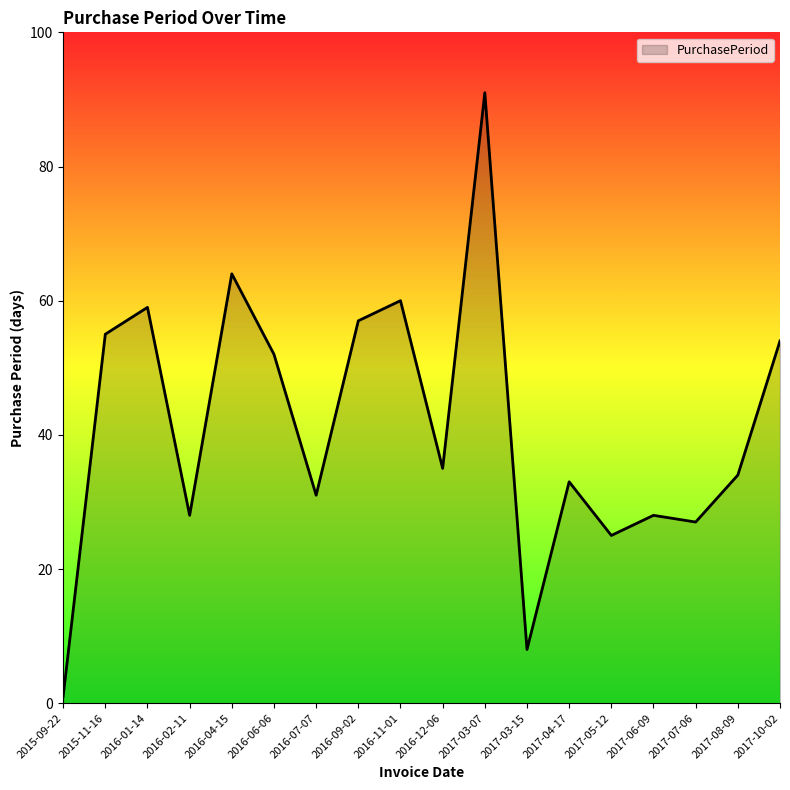

What is the difference between the maximum and minimum values?

90